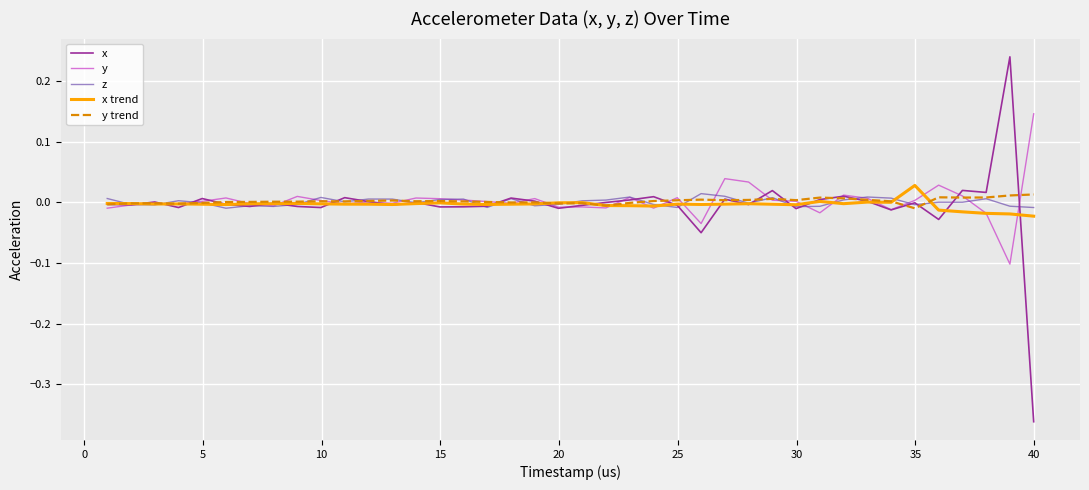

Which series has the largest range (max minus min)?

x